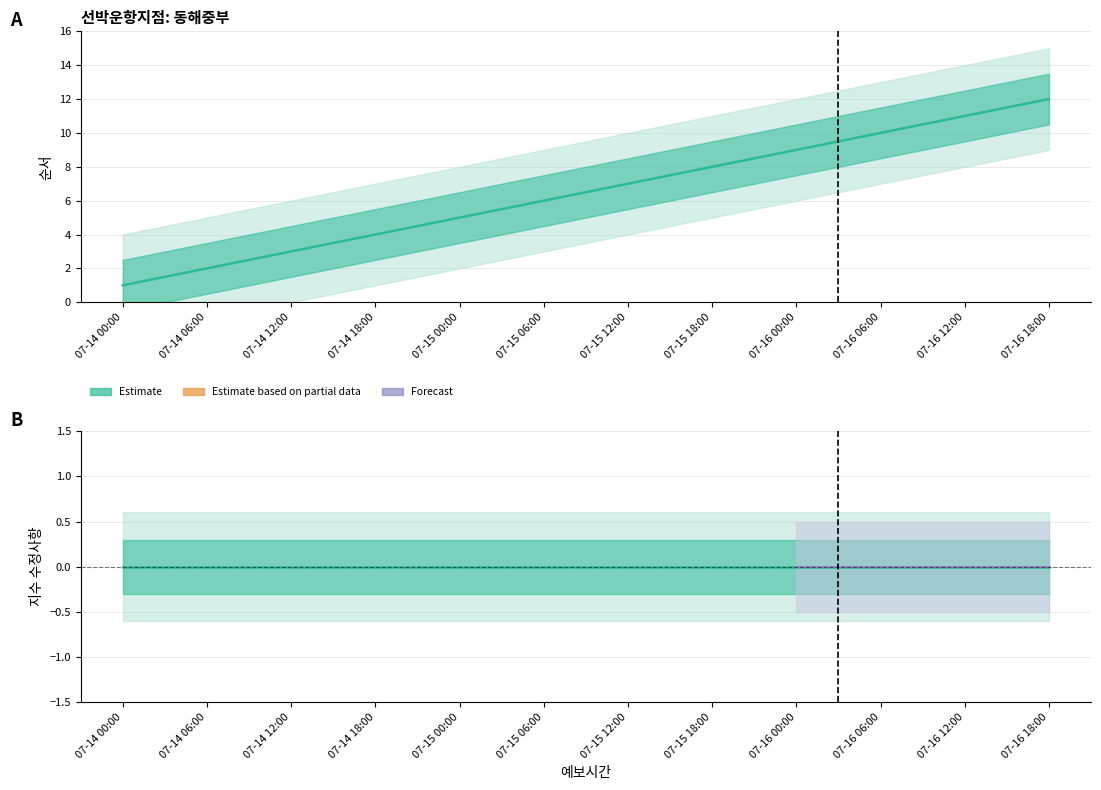

Rank the categories by value from lowest to highest.

07-14 00:00, 07-14 06:00, 07-14 12:00, 07-14 18:00, 07-15 00:00, 07-15 06:00, 07-15 12:00, 07-15 18:00, 07-16 00:00, 07-16 06:00, 07-16 12:00, 07-16 18:00